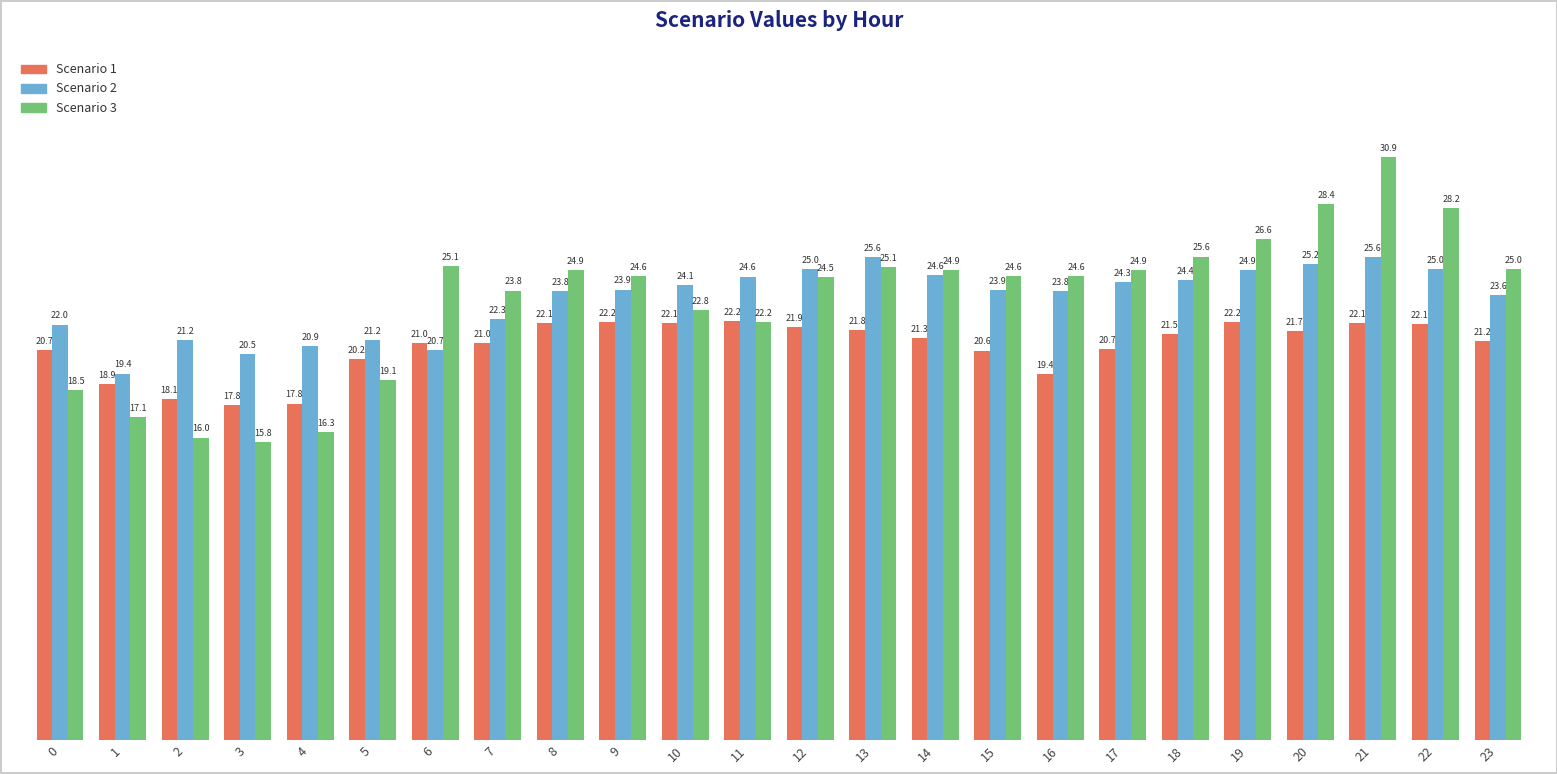

At which category is the sum across all series the highest?

21